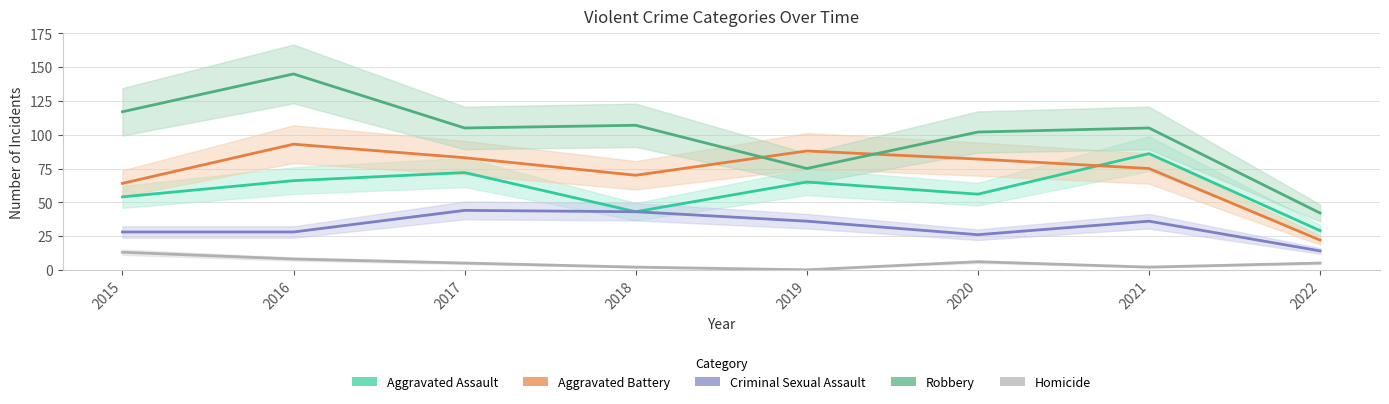

What is the difference between the Aggravated Assault values at 2022 and 2017?

43